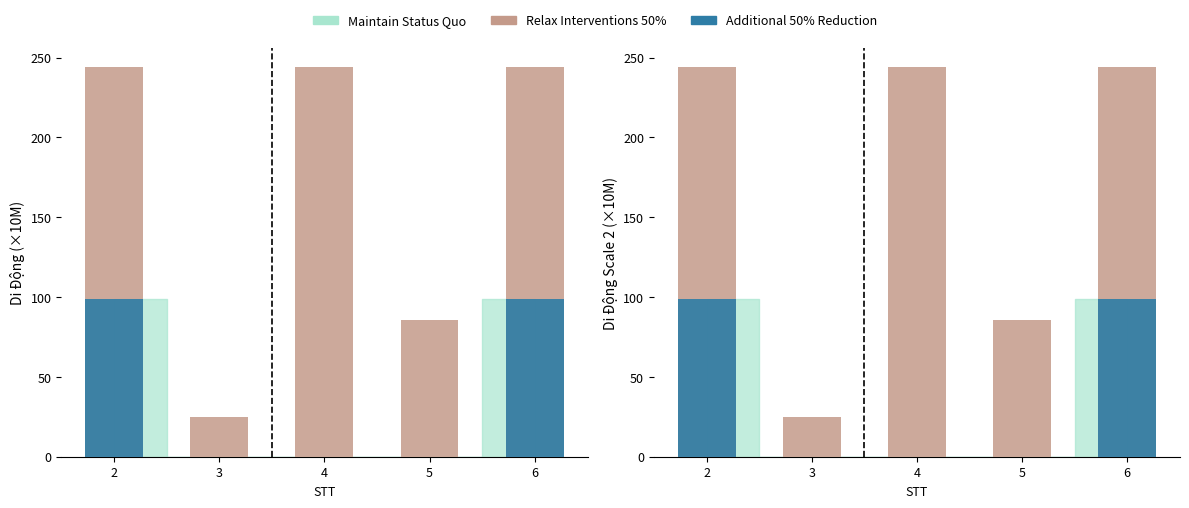

List the labels in order of Additional 50% Reduction value, smallest first.

3, 4, 5, 2, 6